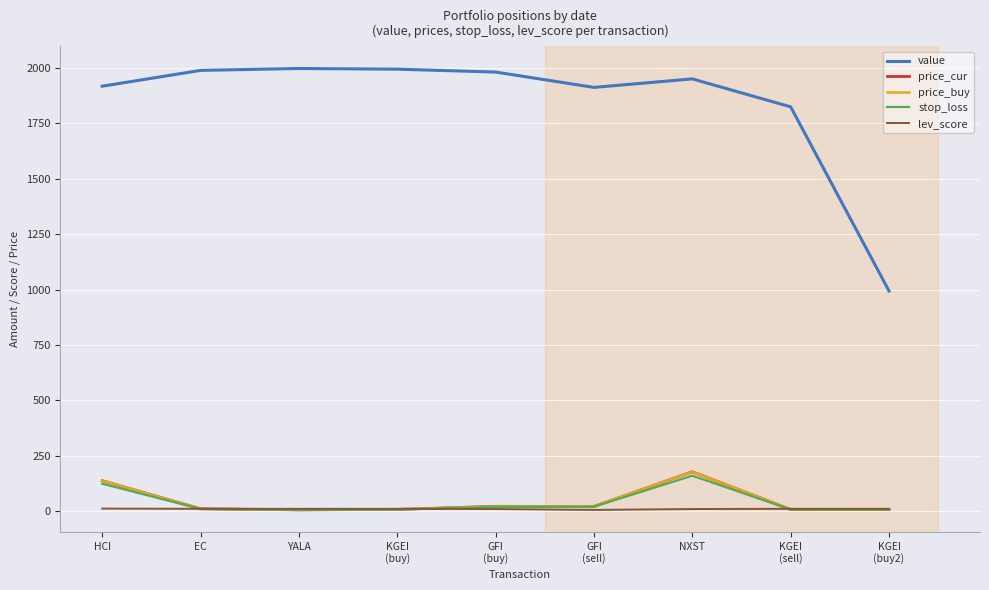

At how many categories does at least one series exceed 406?

9